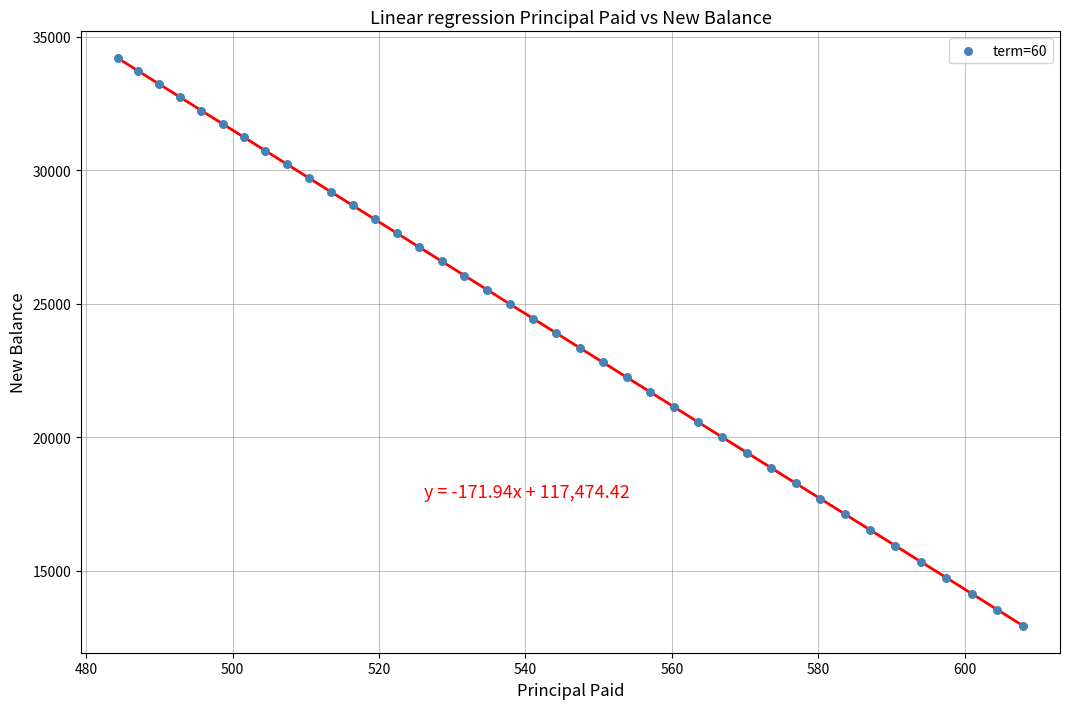

What is the range of X values (max minus min)?

123.7